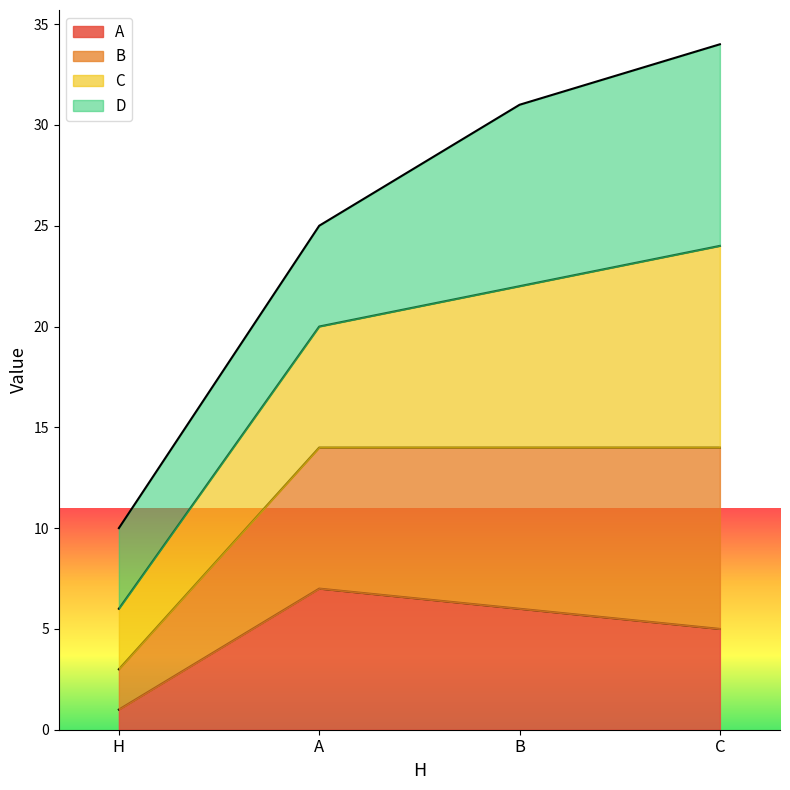

Rank the categories by A value from lowest to highest.

H, C, B, A